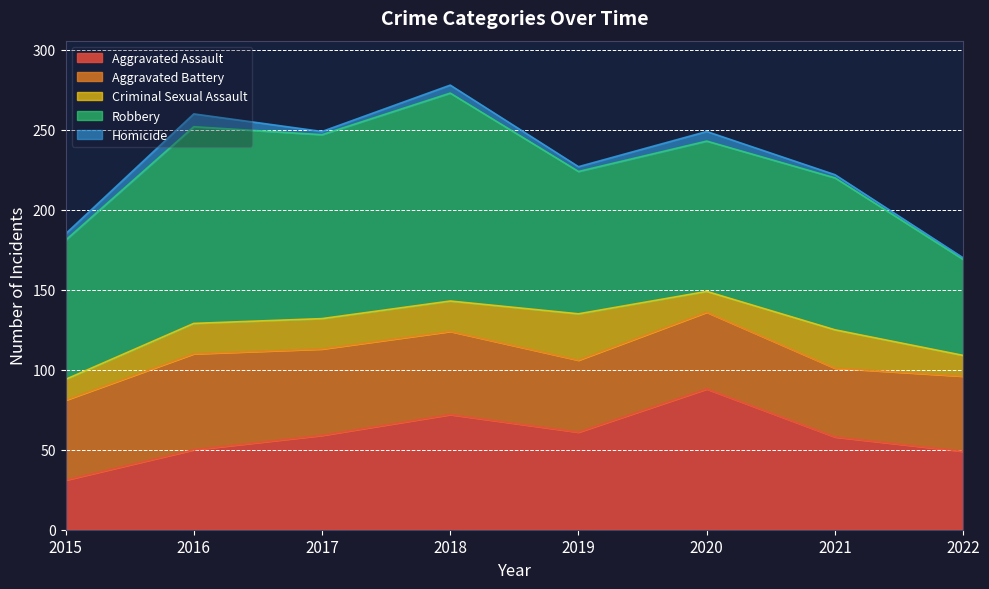

Which series changed the most between 2019 and 2022?

Robbery